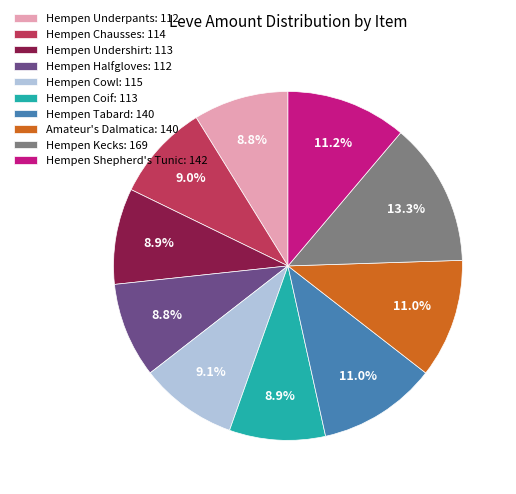

The Hempen Chausses slice represents 9% of the pie. True or false?

True